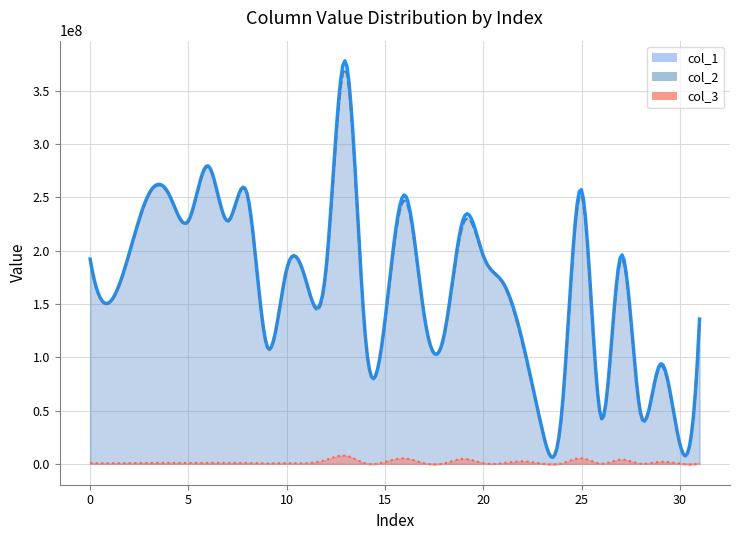

What is the approximate value of col_1 at 3?

253677211.4